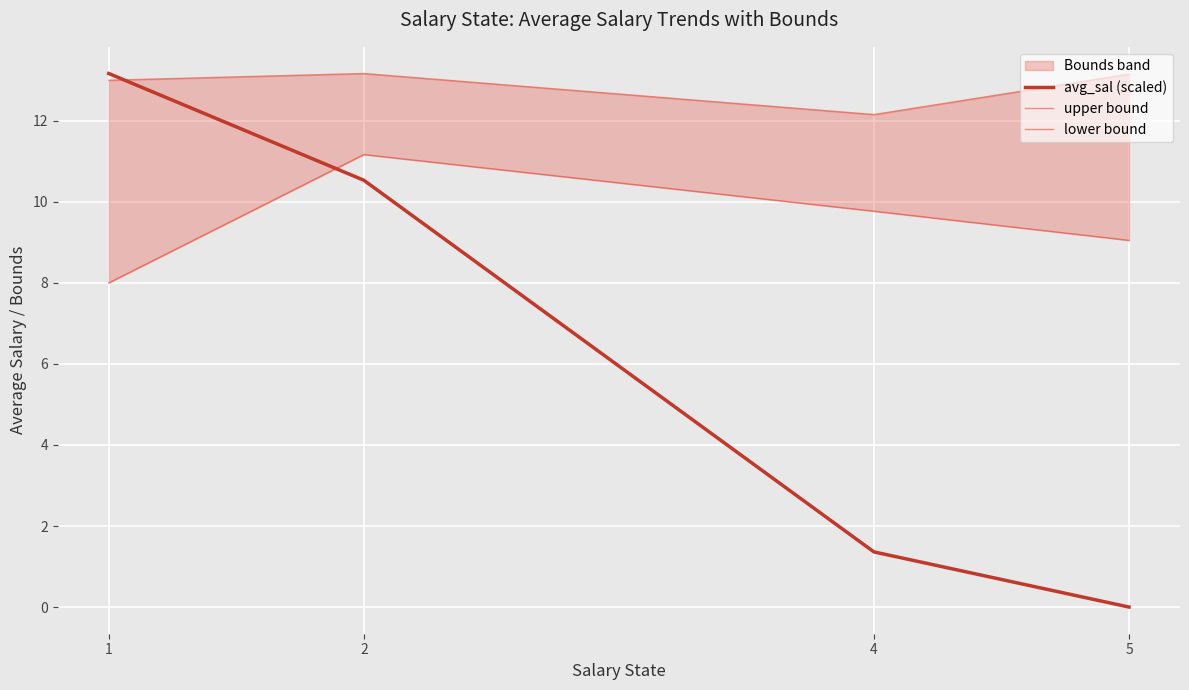

Reading left to right, transcribe all the data shown in this chart.

avg_sal (scaled): 1=13.2	2=10.5	4=1.4	5=0.0
upper bound: 1=13.0	2=13.2	4=12.2	5=13.2
lower bound: 1=8.0	2=11.2	4=9.8	5=9.1